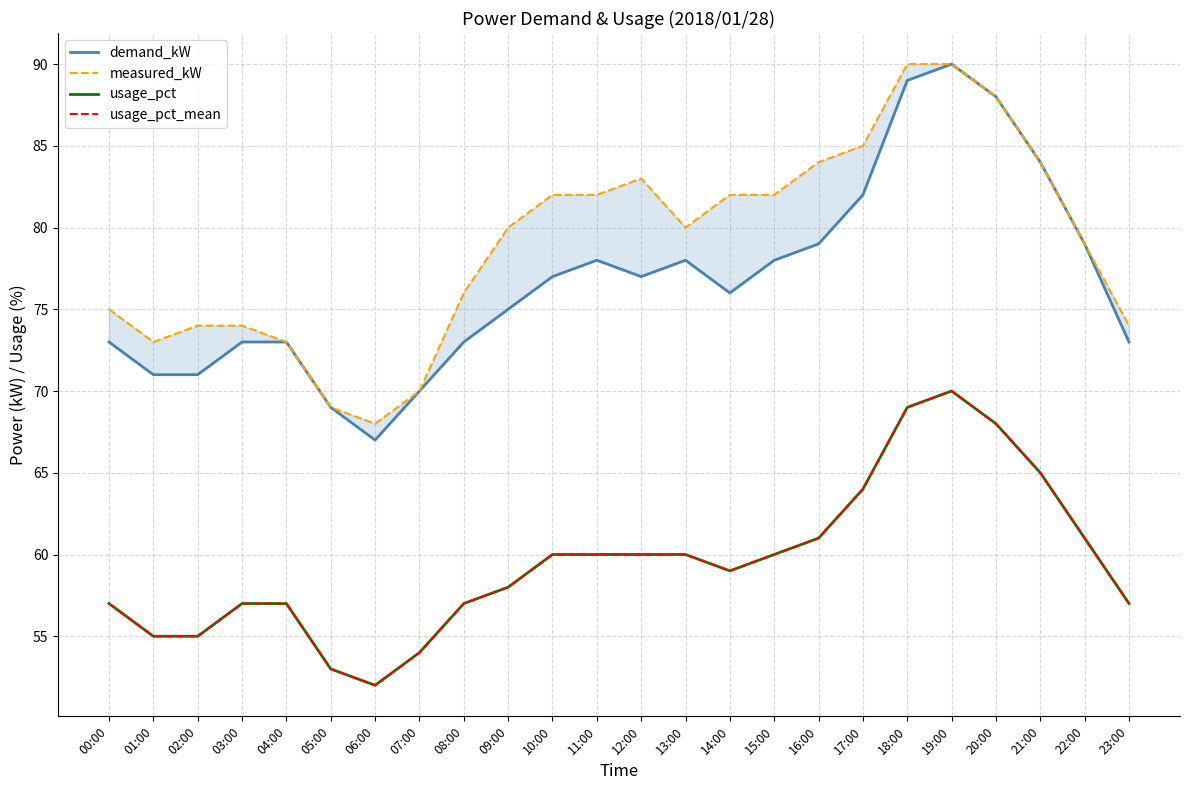

The value of measured_kW at 04:00 is 106. True or false?

False